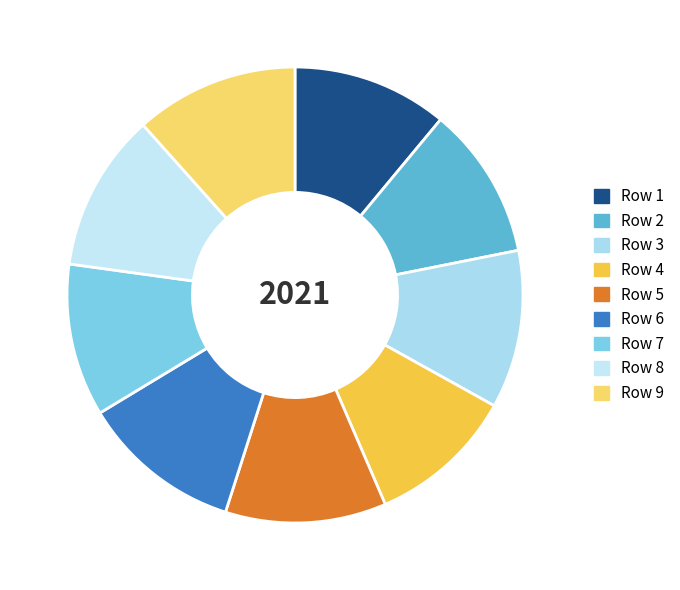

How many slices are in this pie chart?

9